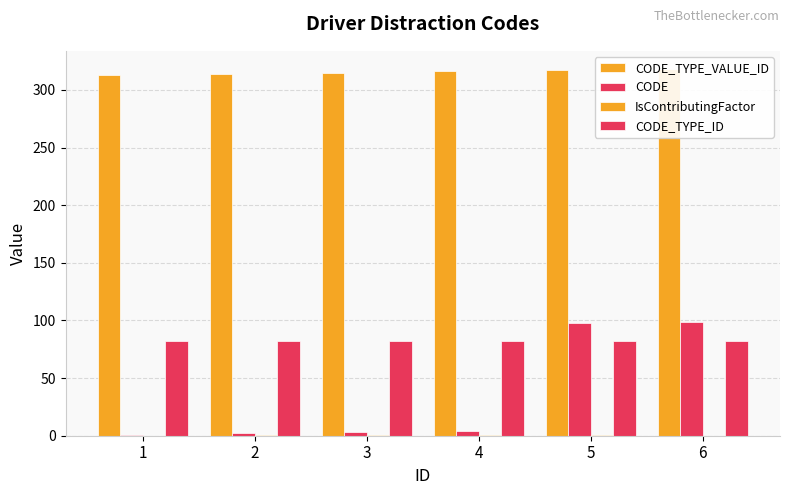

Are the bars horizontal?

No